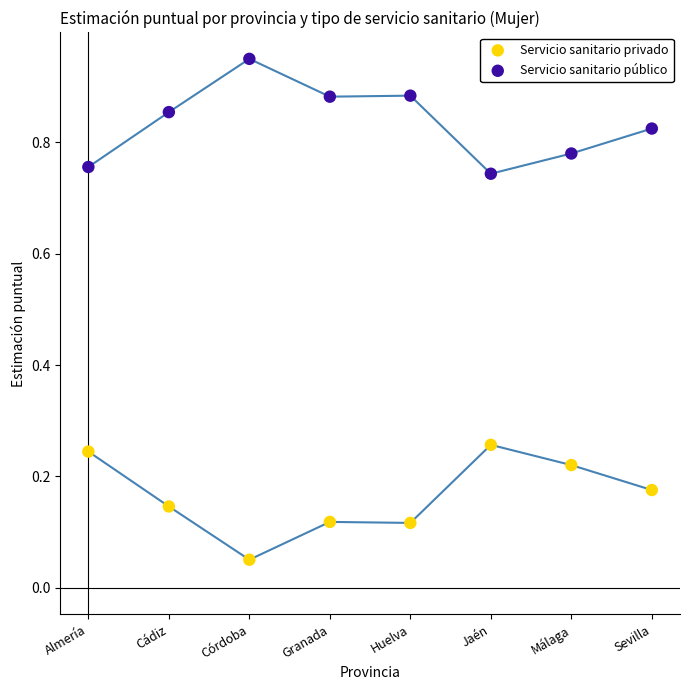

Which series contains the lowest Y value?

Servicio sanitario privado